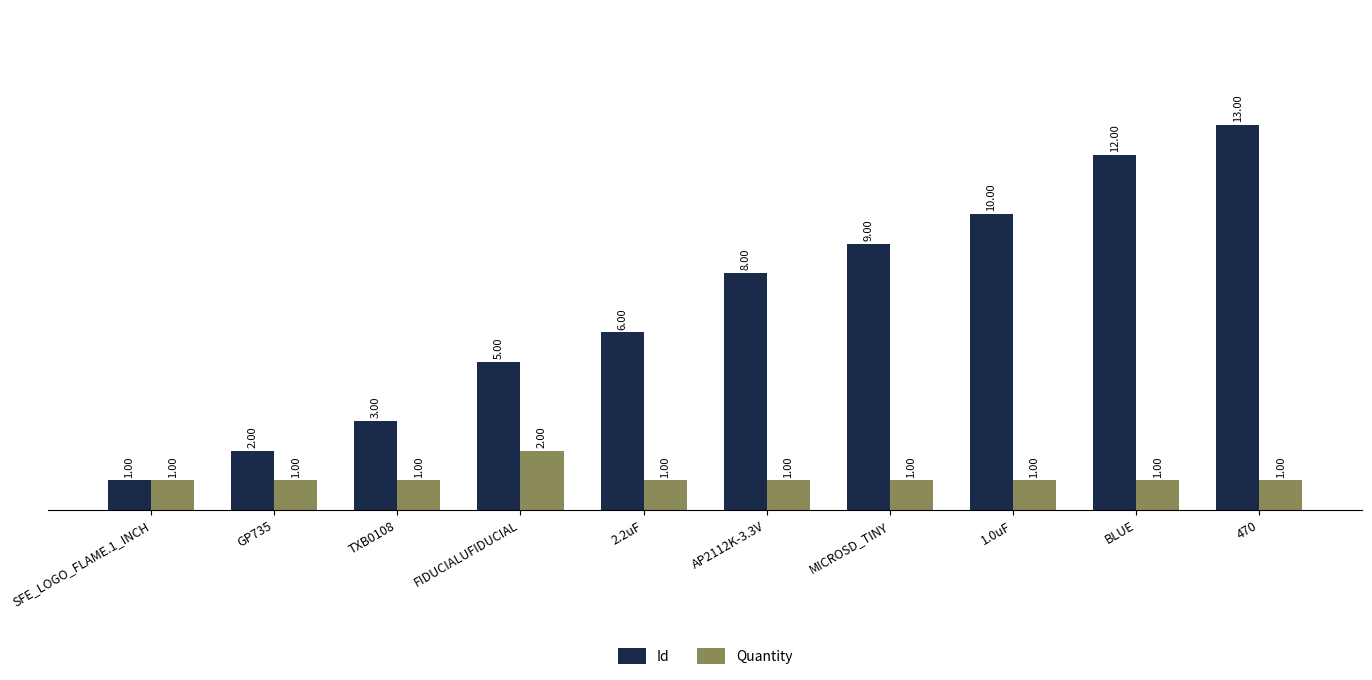

Reading left to right, transcribe all the data shown in this chart.

Id: 1	2	3	5	6	8	9	10	12	13
Quantity: 1	1	1	2	1	1	1	1	1	1